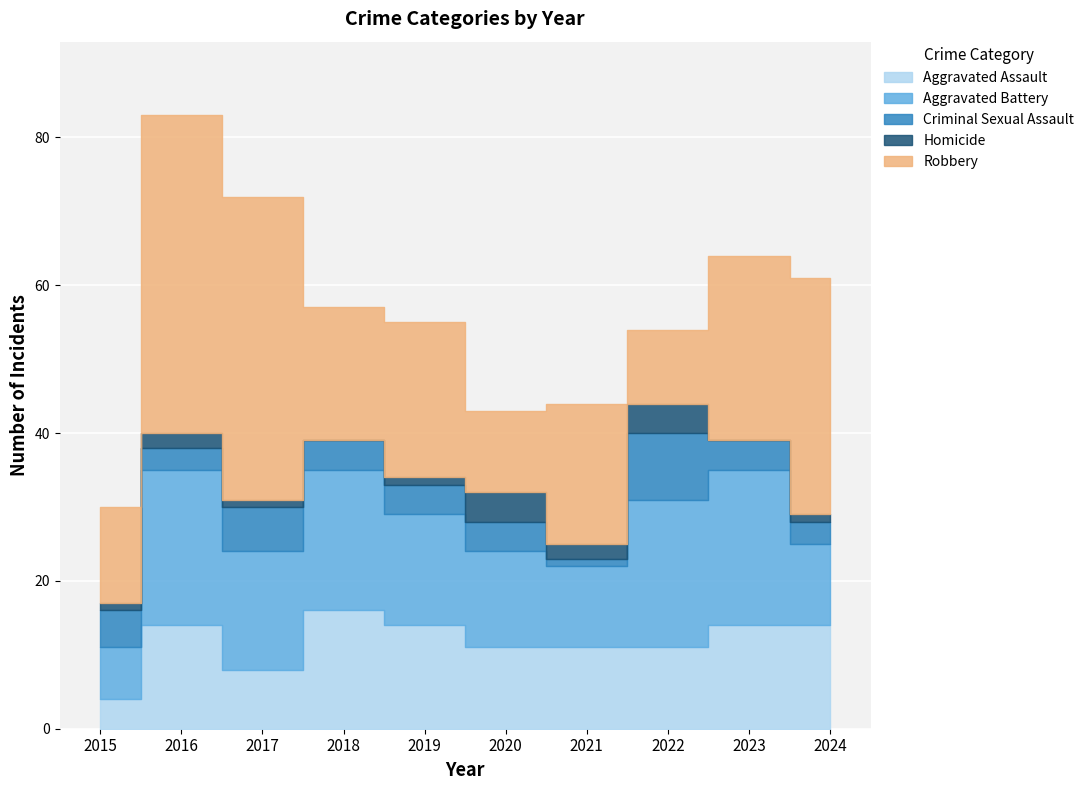

List the labels in order of Aggravated Battery value, smallest first.

2015, 2021, 2024, 2020, 2019, 2017, 2018, 2022, 2016, 2023